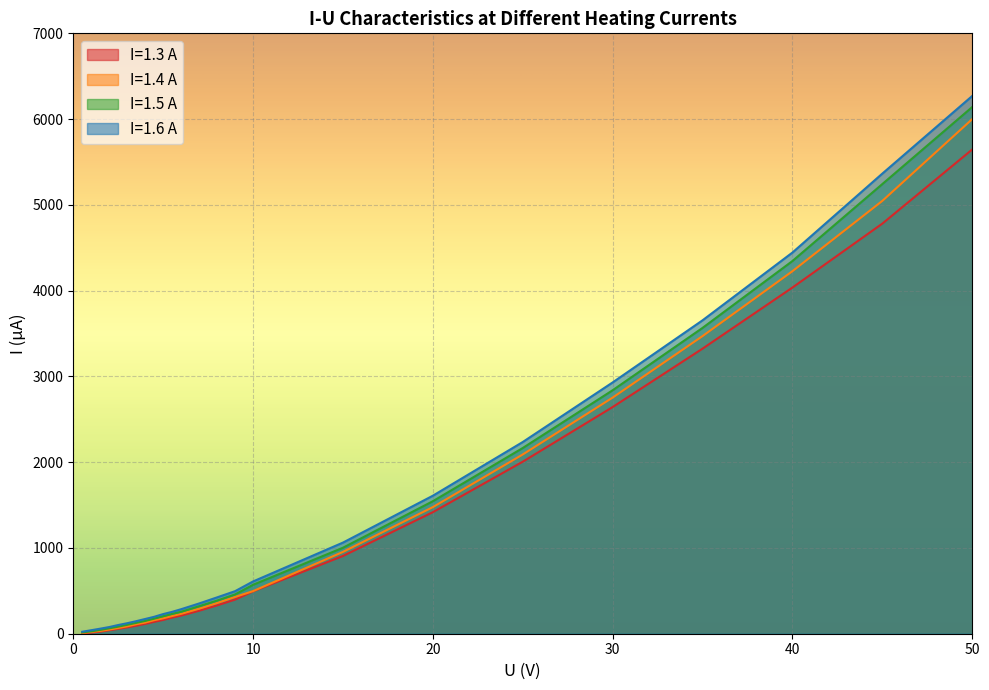

What position from the left is 45?

23